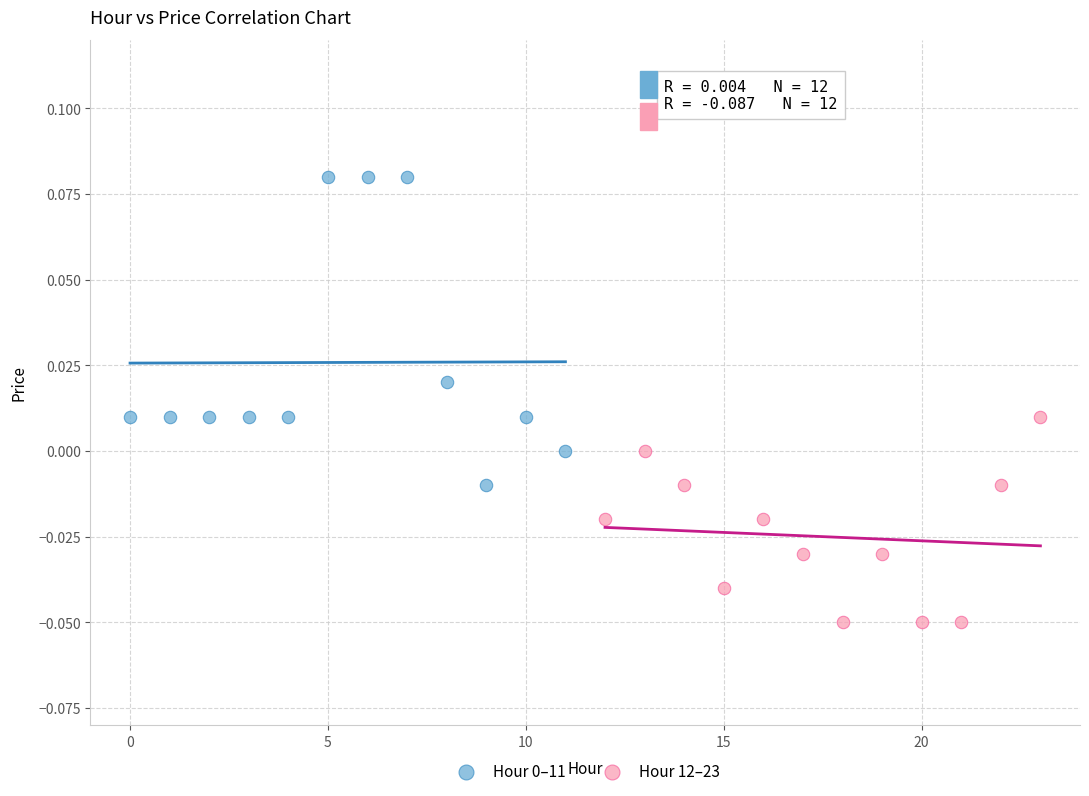

Which series contains the lowest Y value?

Hour 12–23